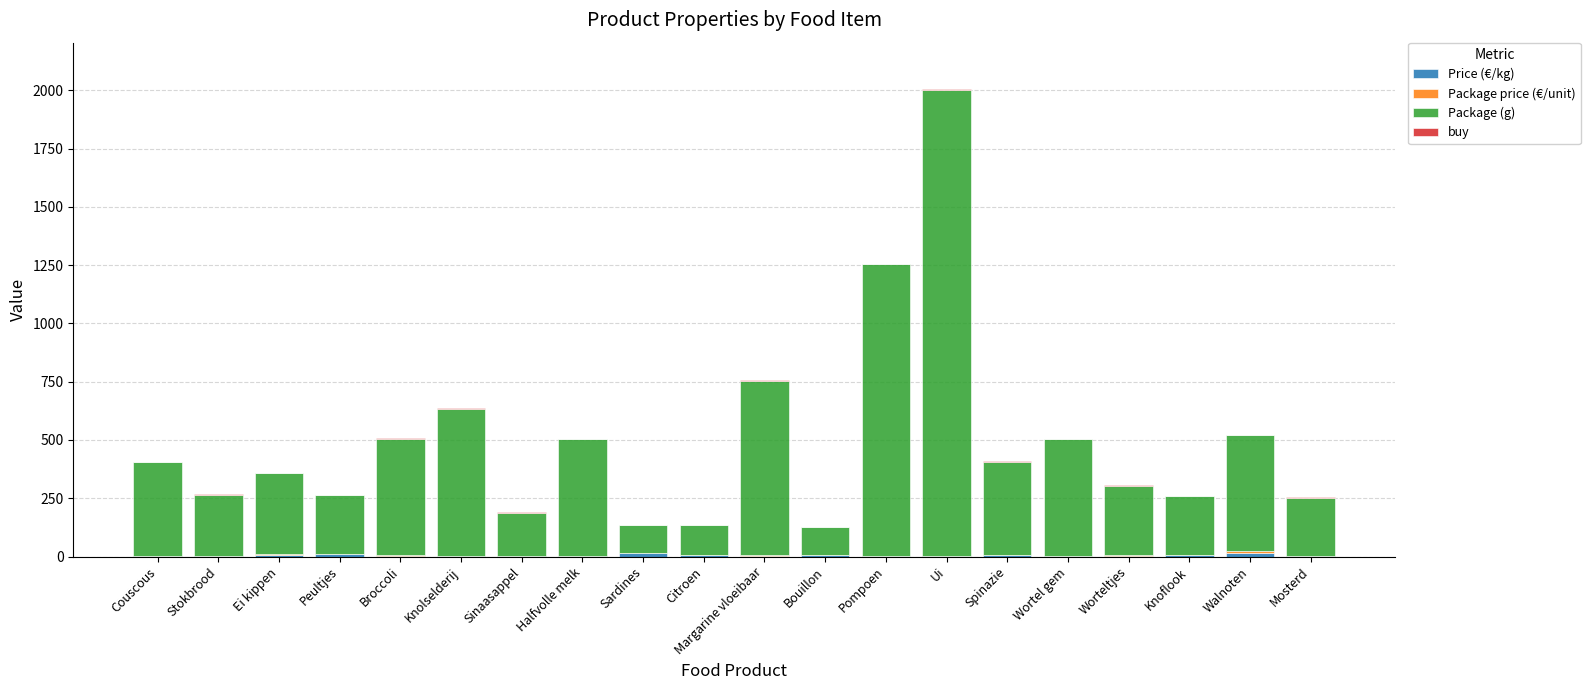

Are the bars grouped side by side (vs. stacked)?

No